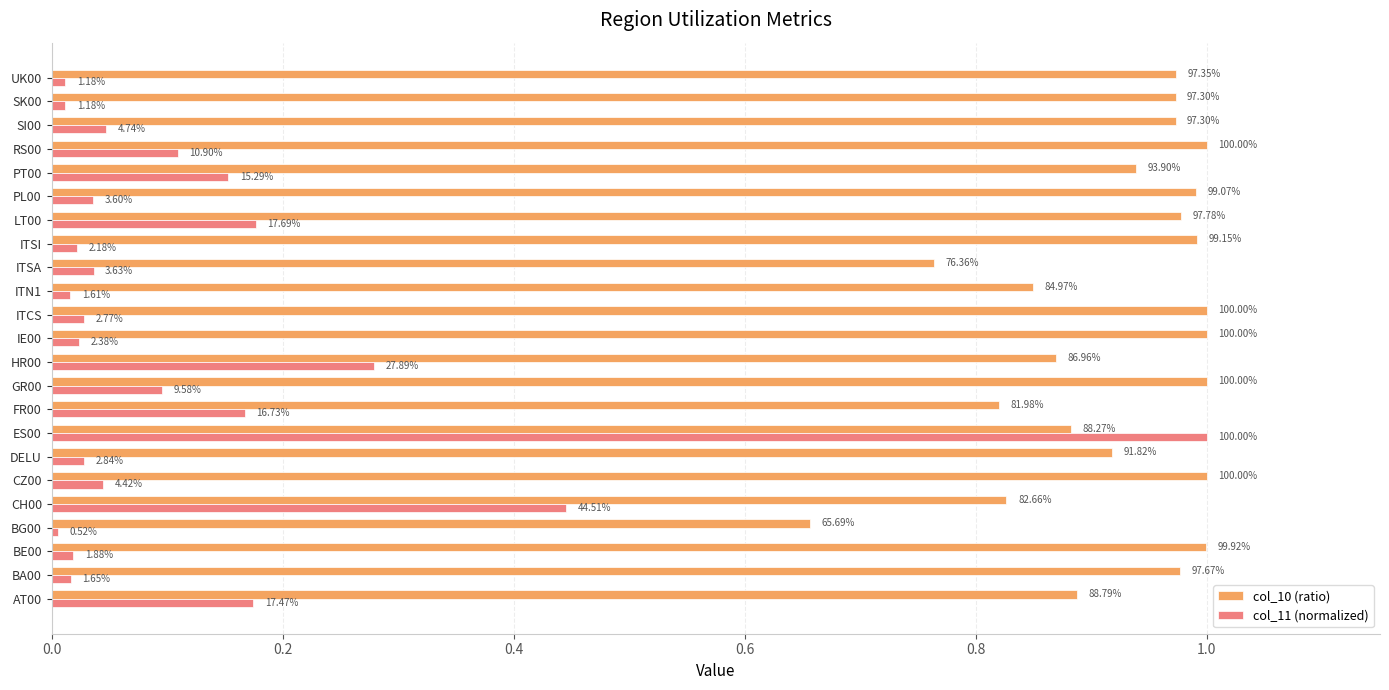

What are all the series names shown in the legend?

col_10 (ratio), col_11 (normalized)